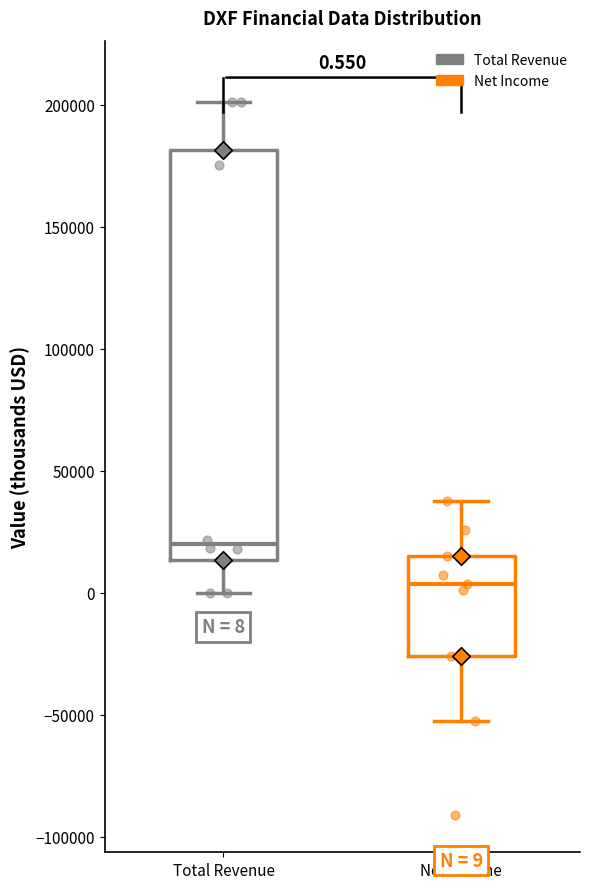

Which box's median line is the highest?

Total Revenue